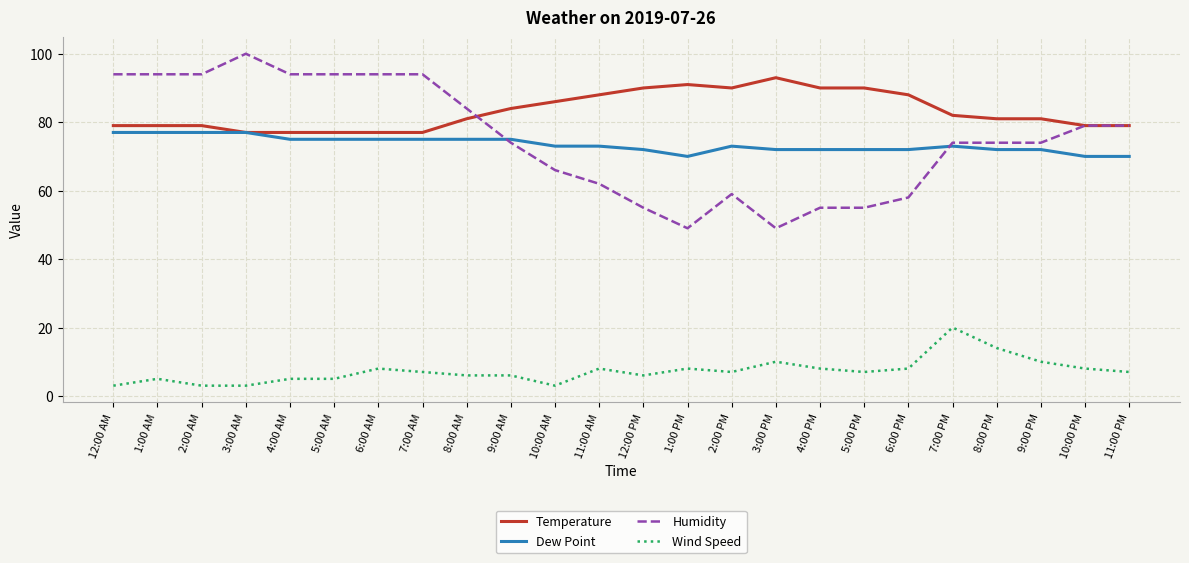

What is the difference between the maximum and second lowest values in the Humidity series?

51